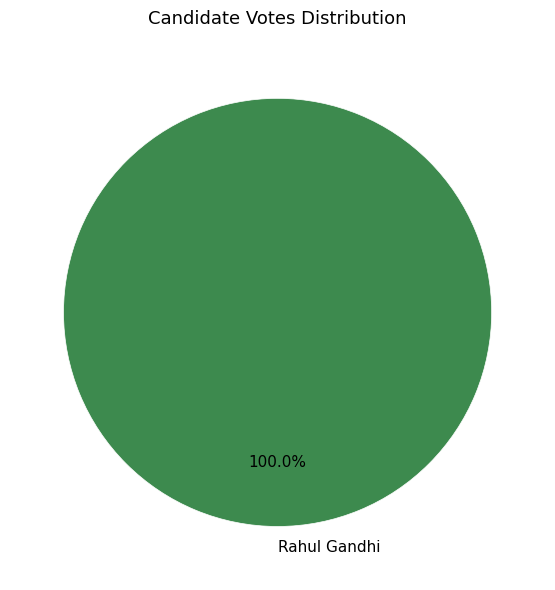

Rank the categories by value from highest to lowest.

Rahul Gandhi